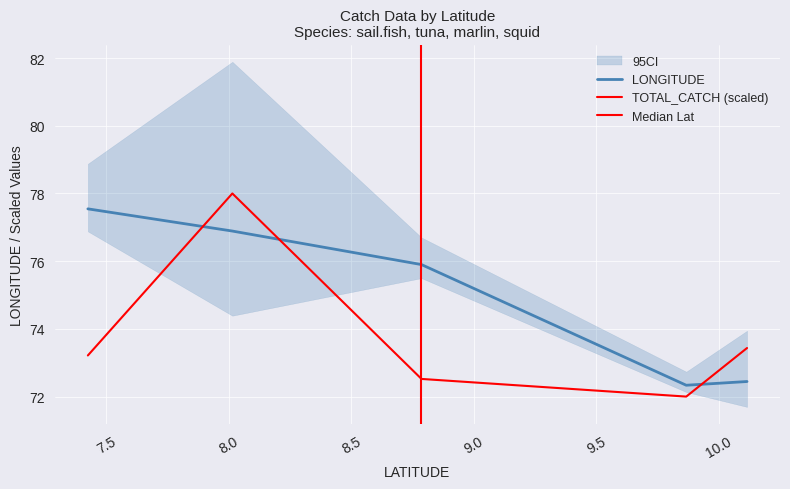

At which label does TOTAL_CATCH reach its peak?

8.01408172518835